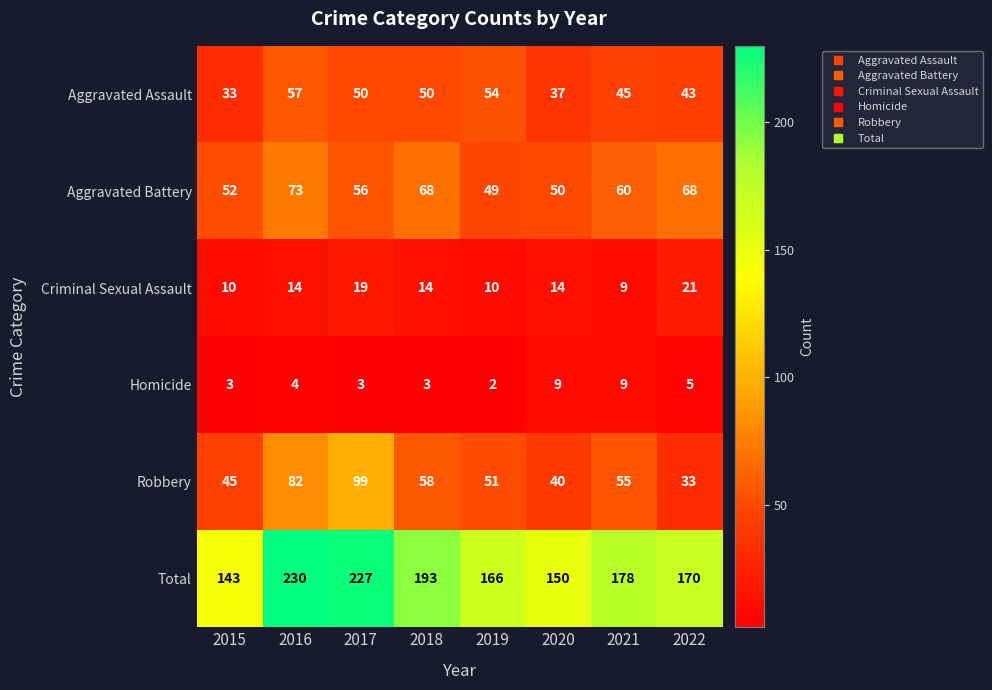

List the series in order of their peak value, highest first.

Total, Robbery, Aggravated Battery, Aggravated Assault, Criminal Sexual Assault, Homicide